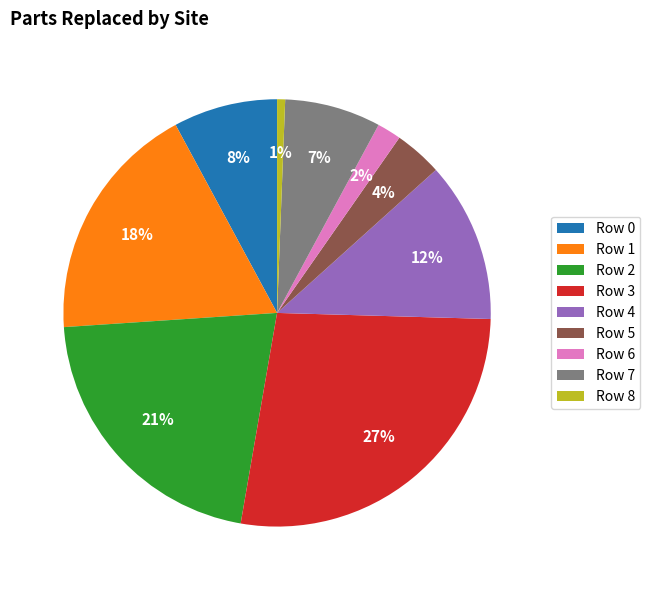

Do Row 6 and Row 3 together represent more than half of the pie?

No